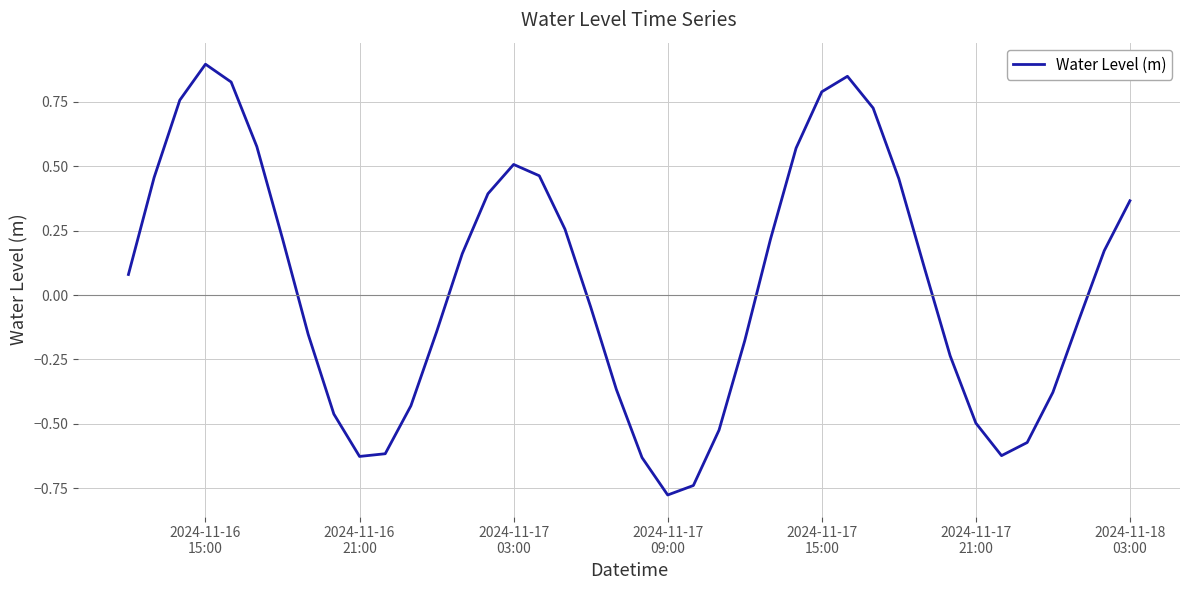

What is the difference between the maximum and minimum values?

1.7